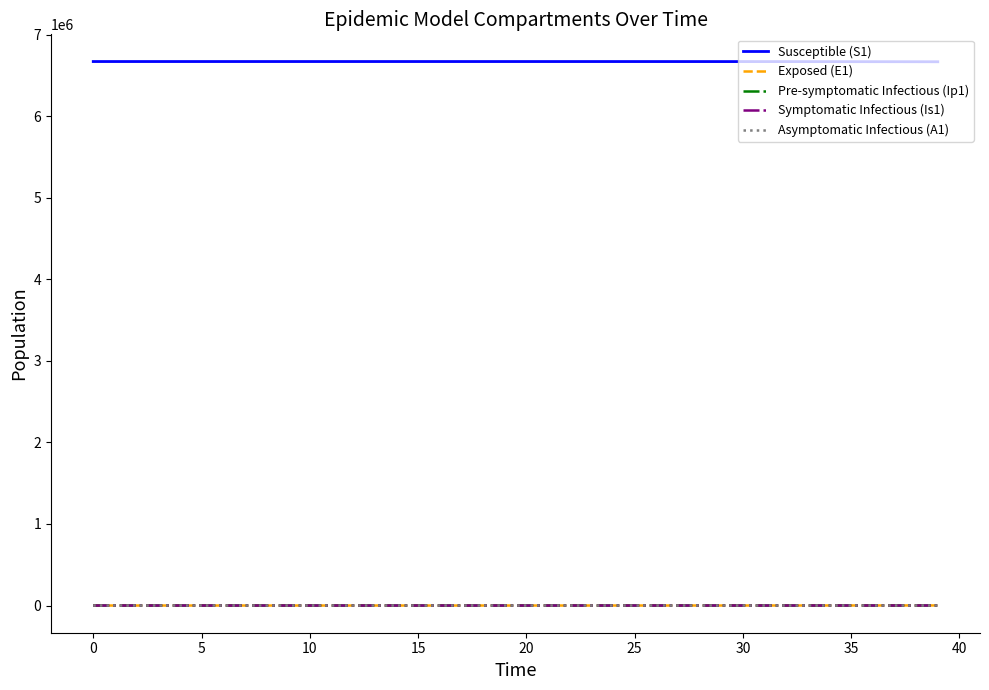

True or false: Asymptomatic Infectious (A1) and Susceptible (S1) cross at least once.

False